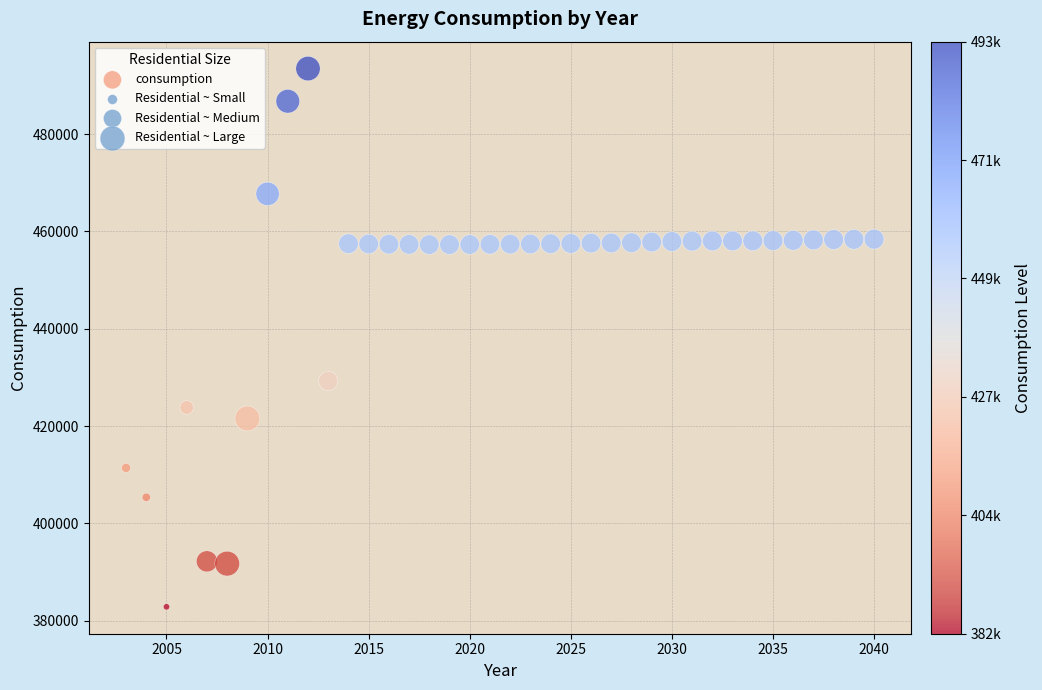

What Y value in the scatter plot is closest to 438148?

429250